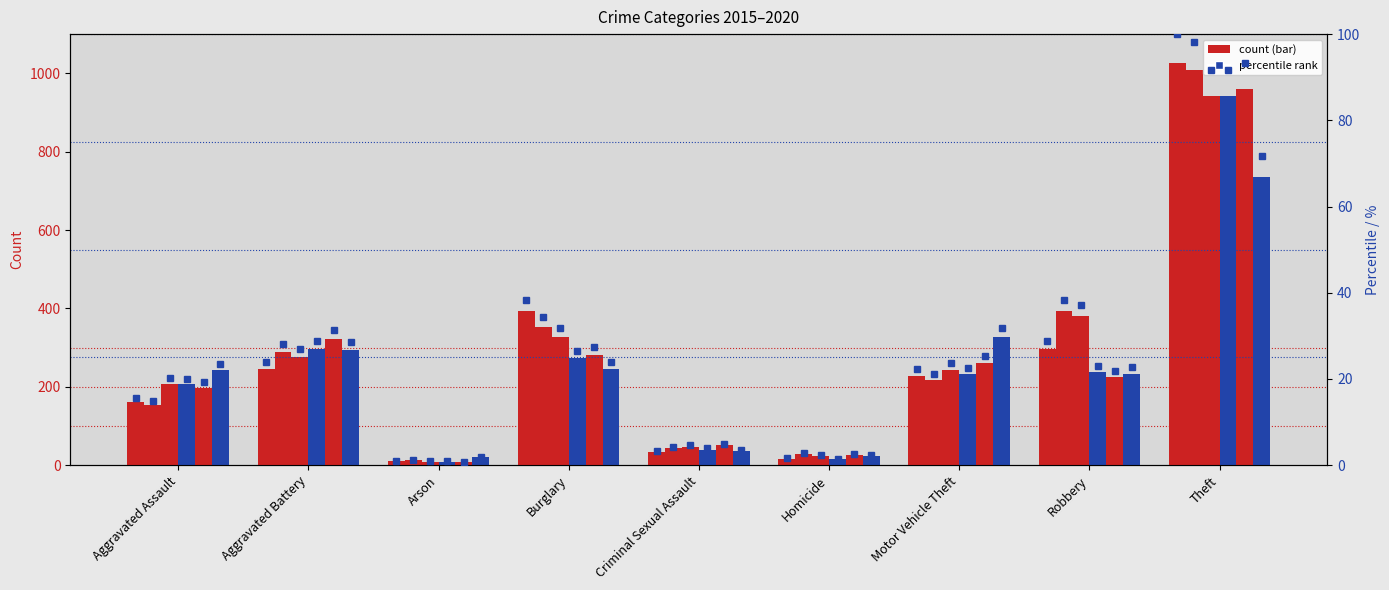

List the labels in order of 2015 value, largest first.

Theft, Burglary, Robbery, Aggravated Battery, Motor Vehicle Theft, Aggravated Assault, Criminal Sexual Assault, Homicide, Arson